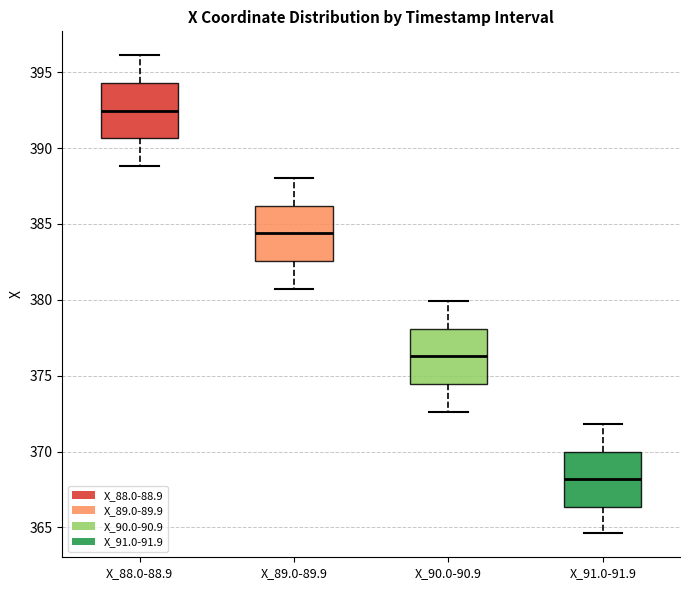

Which box has the highest median line?

X_88.0-88.9